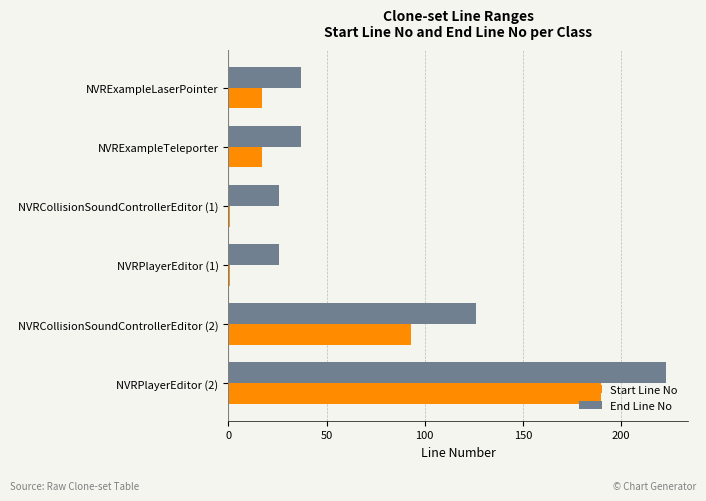

Which series changed the most between NVRExampleLaserPointer and NVRPlayerEditor (2)?

End Line No